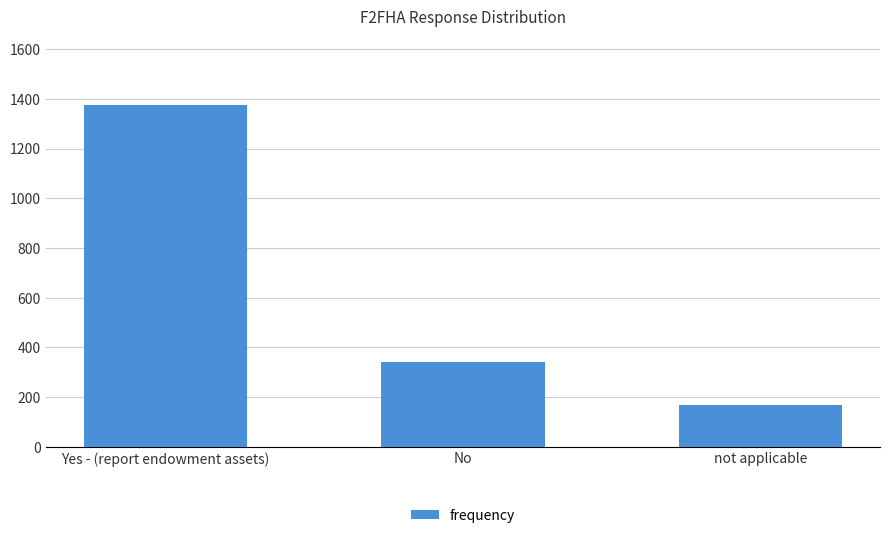

What is the label of the 2nd bar from the left?

No